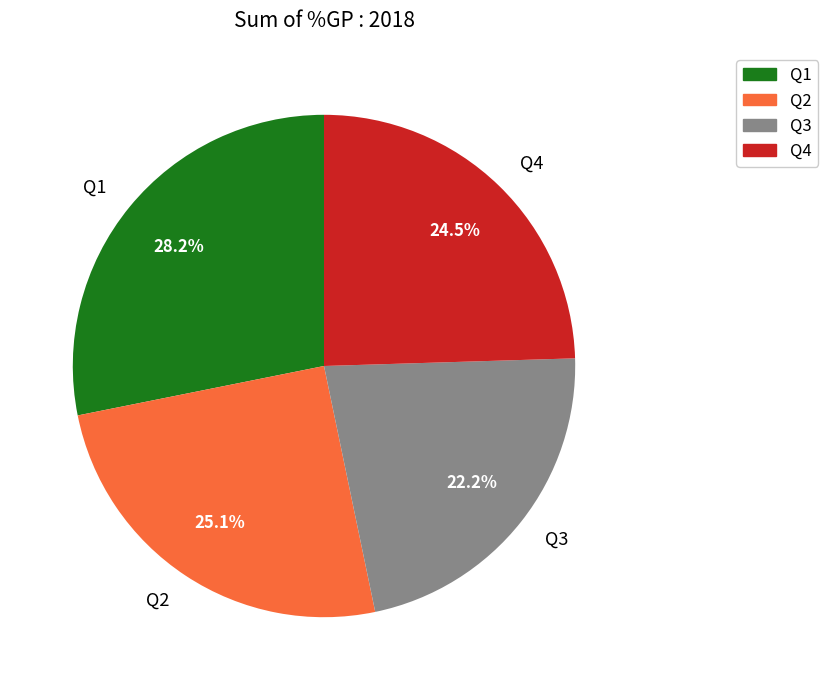

Count the number of slices in the pie.

4